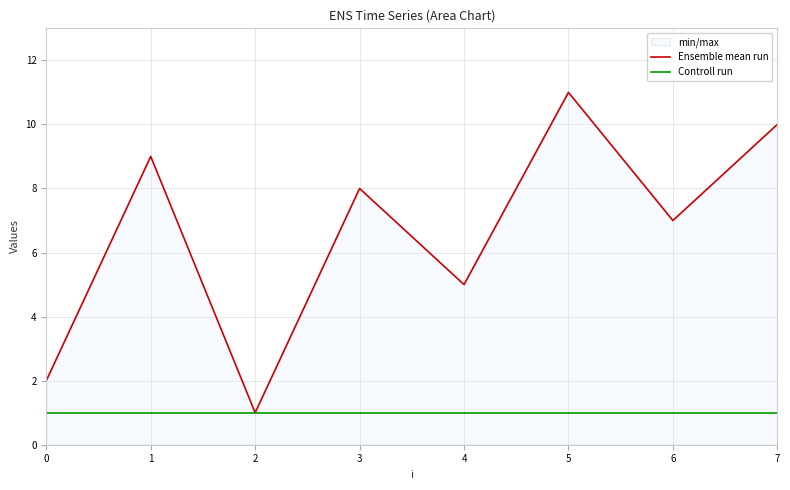

How many distinct data groups are displayed?

2